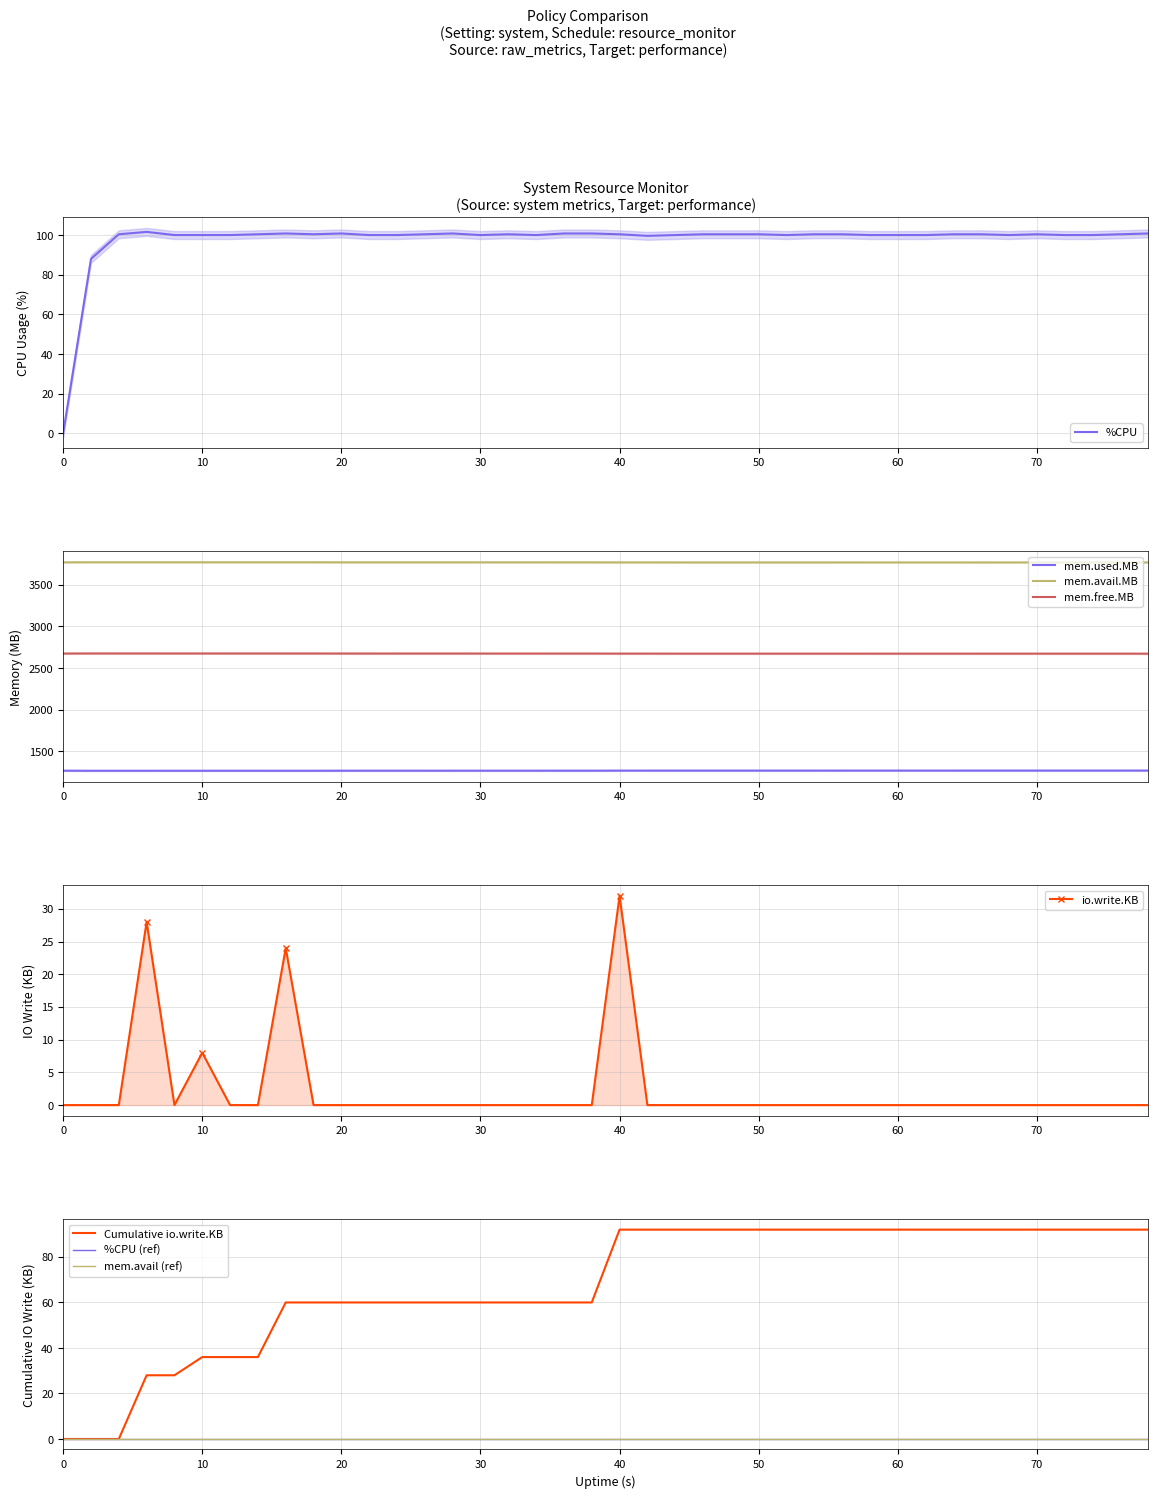

Reading left to right, what are all the values shown in this chart?

%CPU: 0.0	88.0	100.4	101.6	100.0	100.0	100.0	100.4	100.8	100.4	100.8	100.0	100.0	100.4	100.8	100.0	100.4	100.0	100.8	100.8	100.4	99.6	100.0	100.4	100.4	100.4	100.0	100.4	100.4	100.0	100.0	100.0	100.4	100.4	100.0	100.4	100.0	100.0	100.4	100.8
mem.used.KB: 1268.9	1267.8	1268.0	1268.0	1268.1	1268.1	1268.1	1268.1	1268.2	1268.2	1268.7	1268.8	1268.8	1268.7	1268.7	1268.8	1268.8	1268.8	1269.0	1269.0	1269.6	1269.6	1269.8	1269.8	1269.8	1269.8	1269.8	1269.8	1269.9	1269.9	1269.9	1269.9	1269.9	1270.1	1270.1	1270.1	1270.1	1270.1	1270.1	1270.2
mem.avail.KB: 3768.5	3769.6	3769.4	3769.4	3769.3	3769.3	3769.3	3769.3	3769.2	3769.2	3768.8	3768.7	3768.7	3768.7	3768.7	3768.6	3768.6	3768.6	3768.4	3768.5	3767.8	3767.8	3767.6	3767.6	3767.6	3767.6	3767.6	3767.6	3767.5	3767.5	3767.5	3767.5	3767.5	3767.3	3767.4	3767.4	3767.4	3767.3	3767.3	3767.2
mem.free.KB: 2674.4	2675.4	2675.2	2675.2	2675.2	2675.2	2675.1	2675.1	2675.0	2675.0	2674.6	2674.5	2674.5	2674.5	2674.5	2674.4	2674.4	2674.4	2674.2	2674.3	2673.6	2673.6	2673.4	2673.4	2673.4	2673.4	2673.4	2673.4	2673.3	2673.3	2673.3	2673.3	2673.3	2673.2	2673.2	2673.2	2673.2	2673.2	2673.2	2673.0
io.write.KB: 0.0	0.0	0.0	28.0	0.0	8.0	0.0	0.0	24.0	0.0	0.0	0.0	0.0	0.0	0.0	0.0	0.0	0.0	0.0	0.0	32.0	0.0	0.0	0.0	0.0	0.0	0.0	0.0	0.0	0.0	0.0	0.0	0.0	0.0	0.0	0.0	0.0	0.0	0.0	0.0